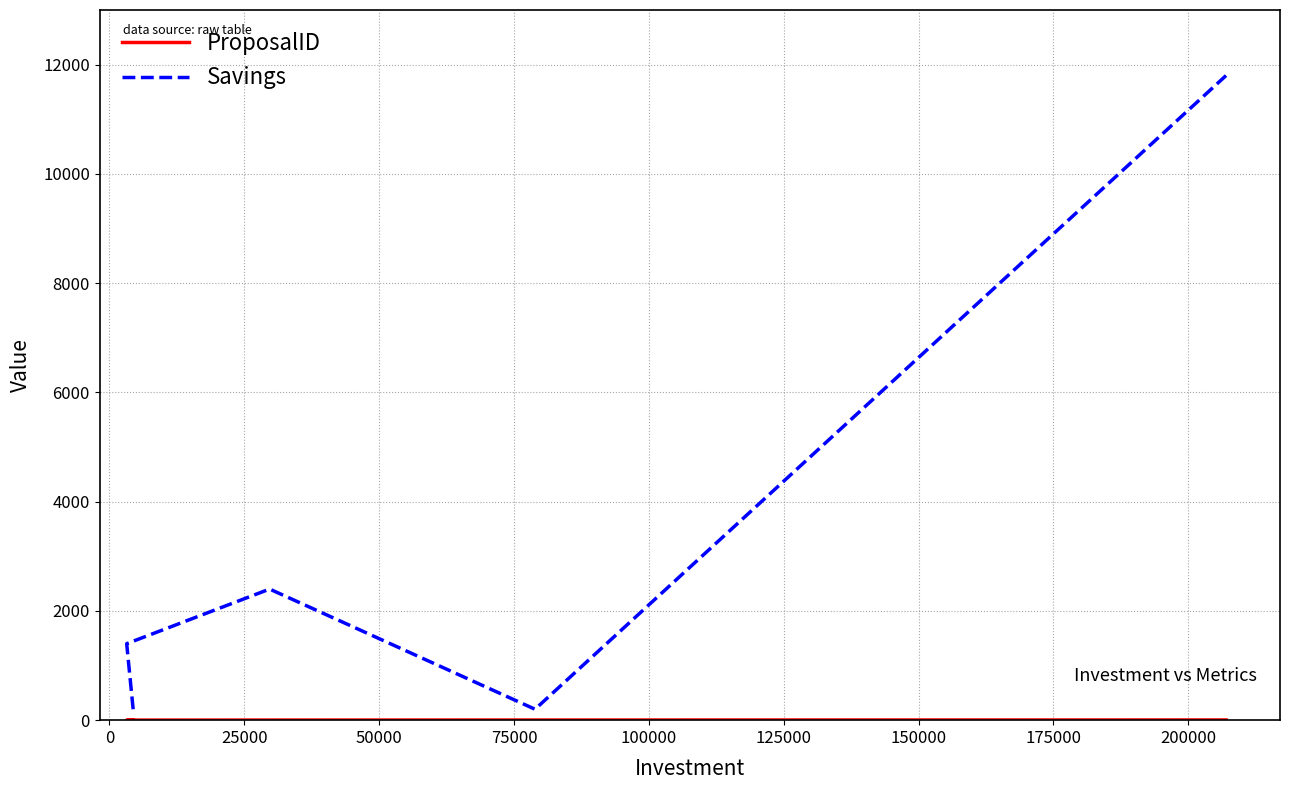

True or false: ProposalID and Savings intersect in this chart.

False